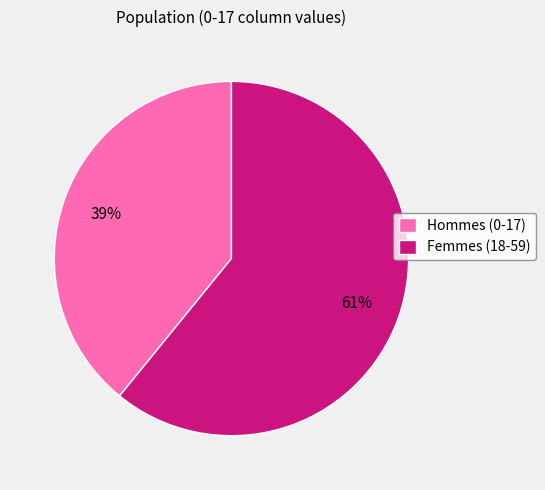

How many segments does this pie chart have?

2